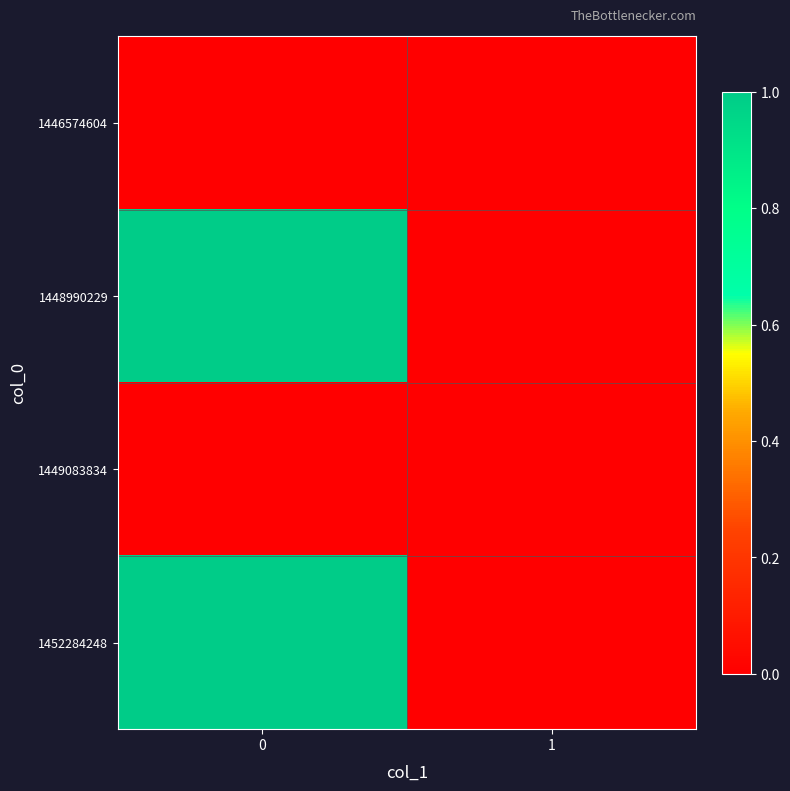

Rank the series at 1 from lowest to highest value.

1446574604, 1448990229, 1449083834, 1452284248